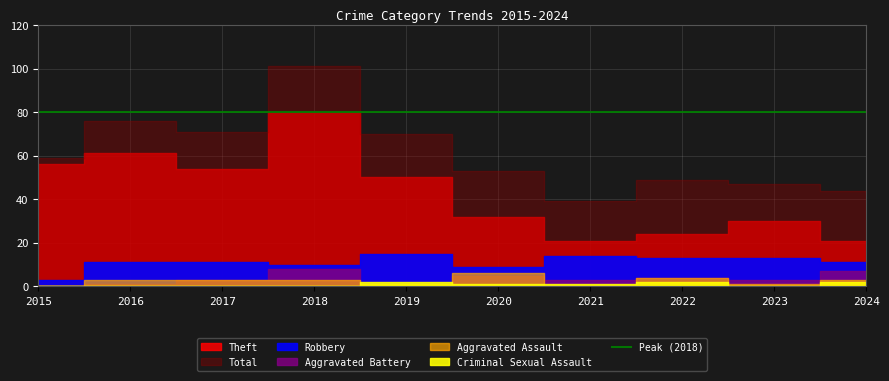

Which has a higher value, 2020 or 2017?

2017